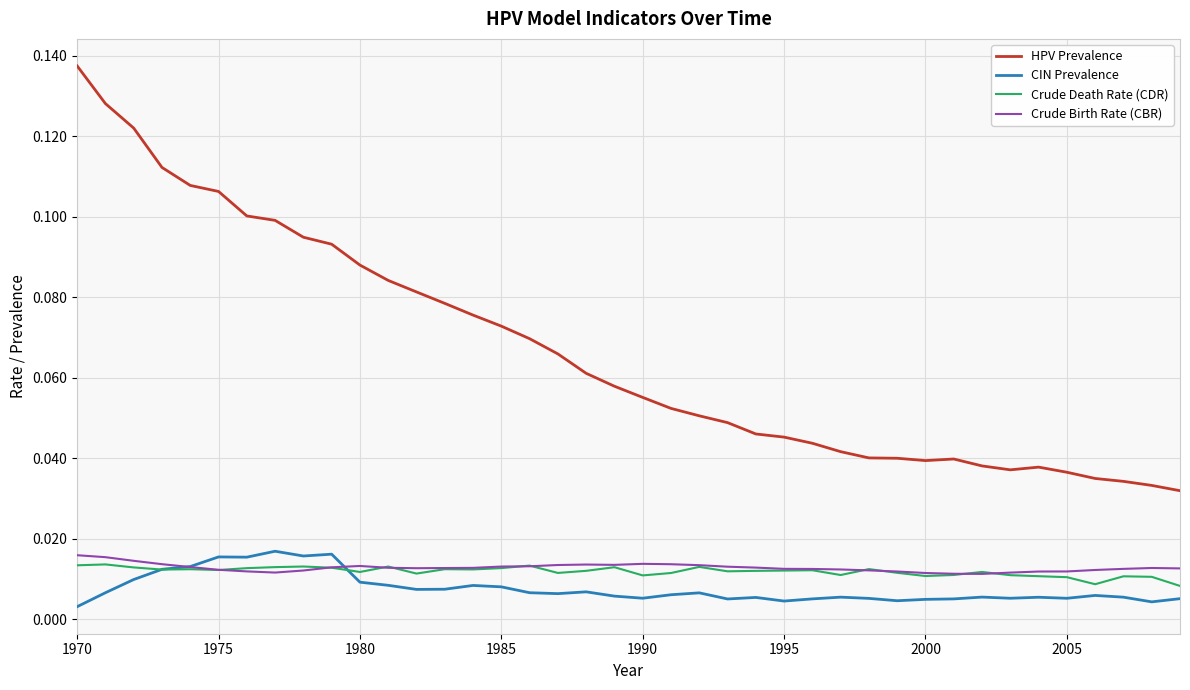

True or false: CIN Prevalence and HPV Prevalence cross at least once.

False